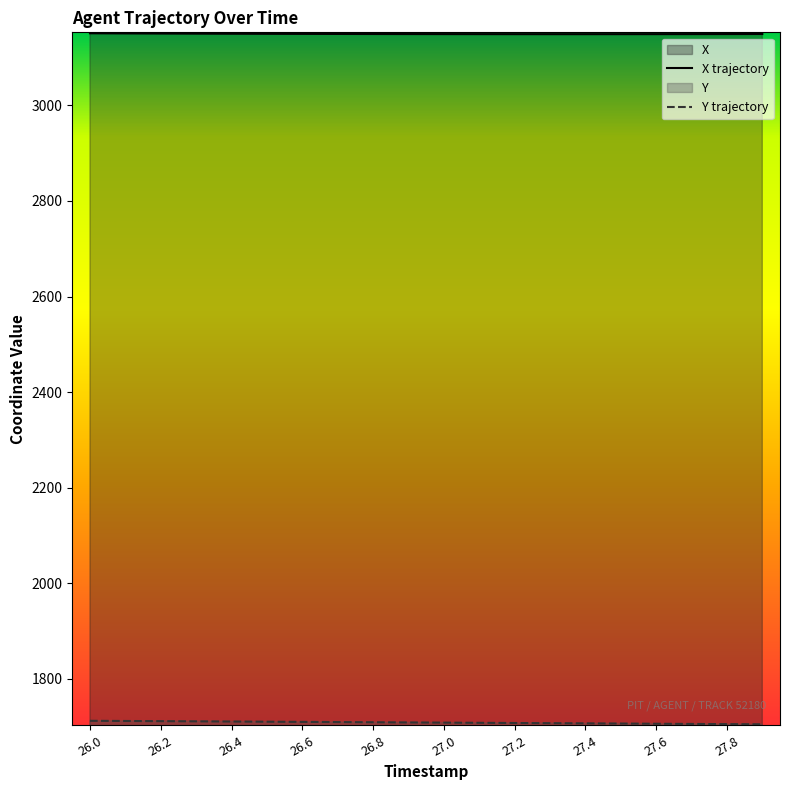

Read the X value at 27.5.

3148.9